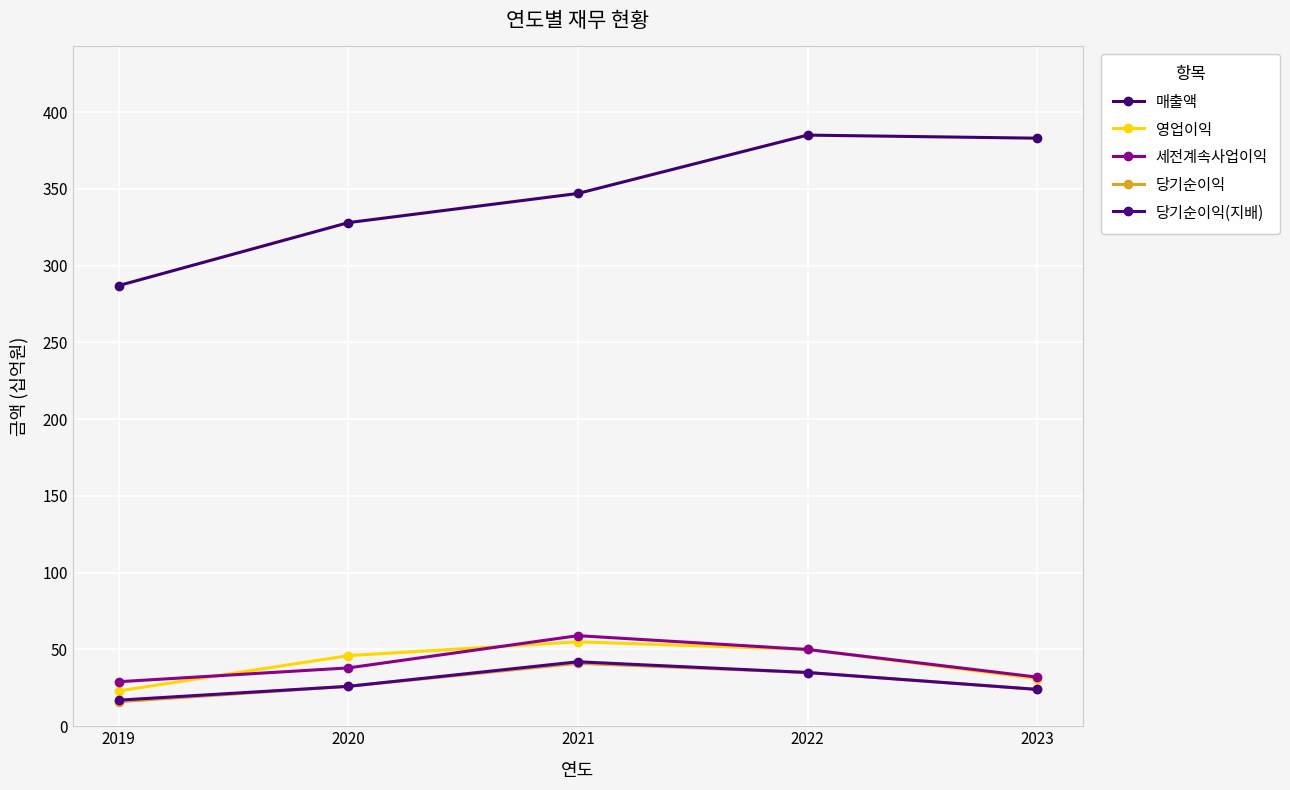

True or false: 영업이익 has more than 0 interior local peaks.

True